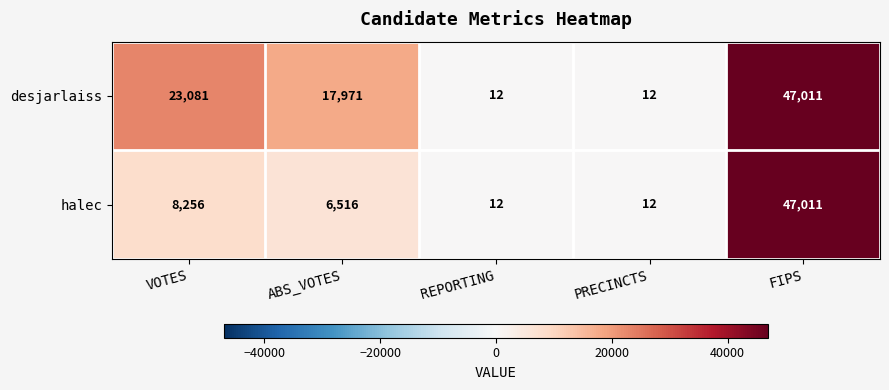

What is the difference between the highest and lowest values at VOTES?

14825